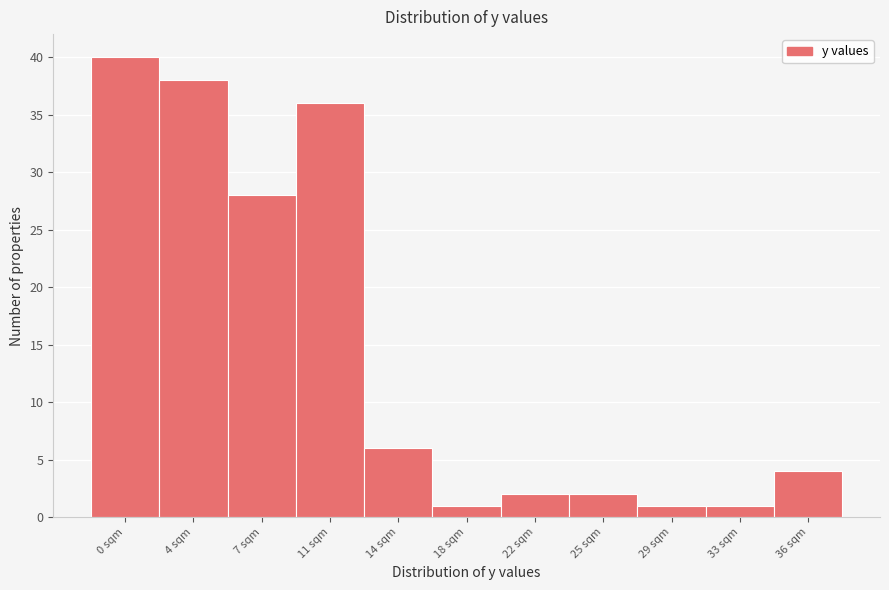

Reading right to left, extract all data points from this chart.

4	1	1	2	2	1	6	36	28	38	40